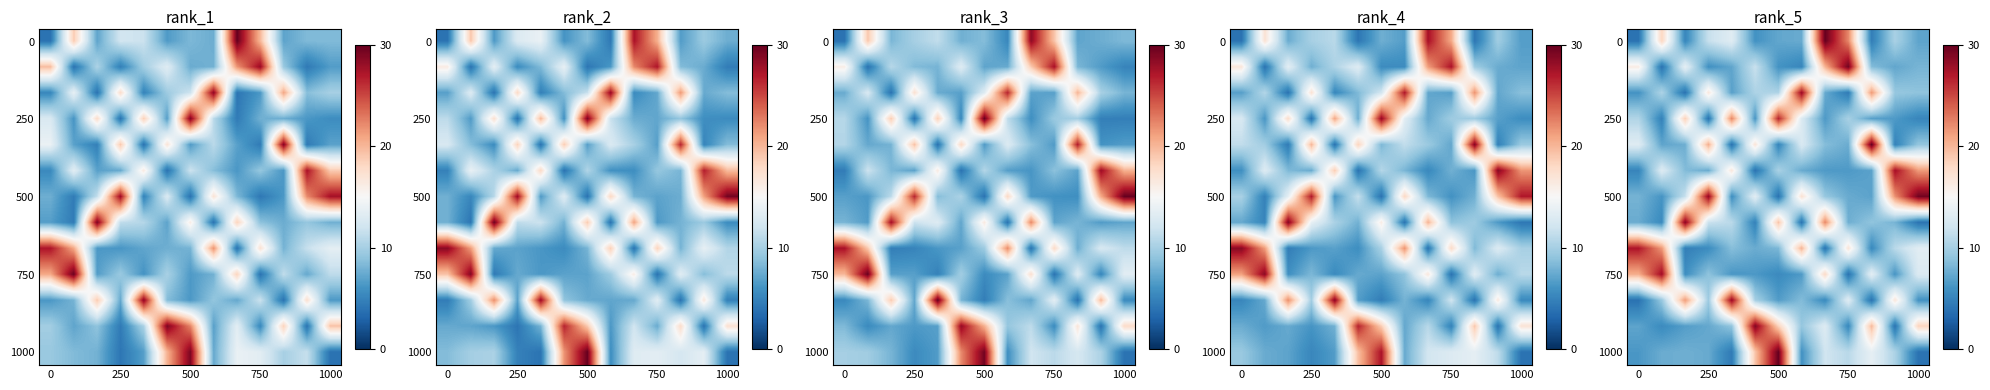

How many data points does each series have?

13